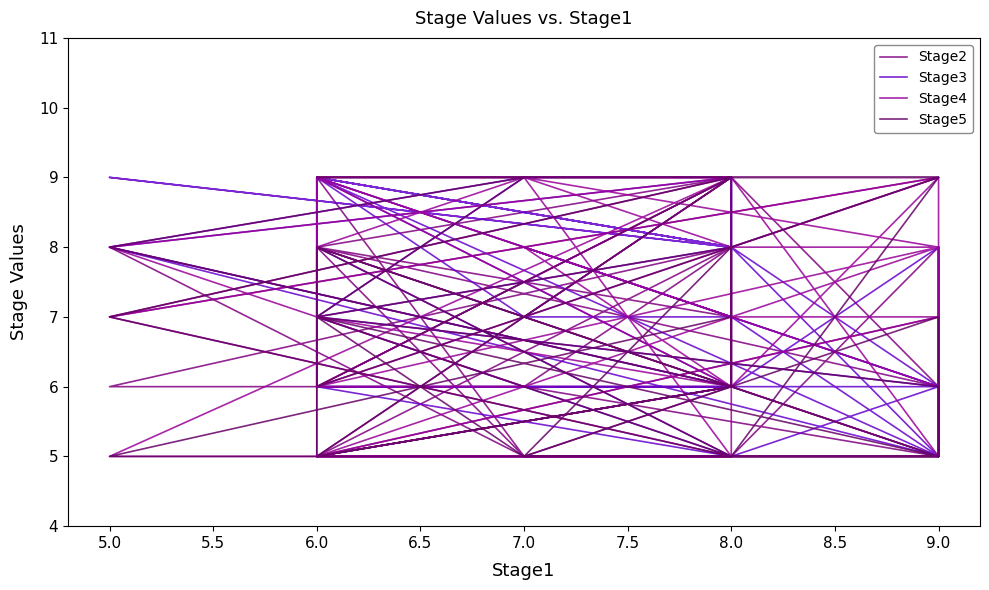

Which label corresponds to the largest value in the chart?

8.0